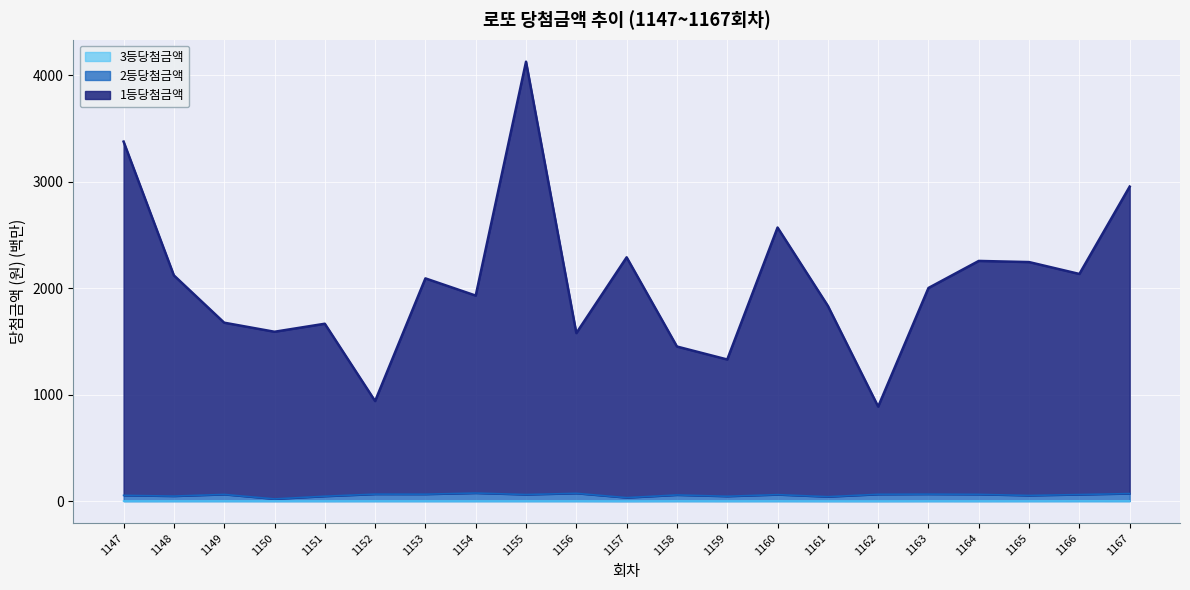

True or false: 3등당첨금액 and 1등당첨금액 cross at least once.

False